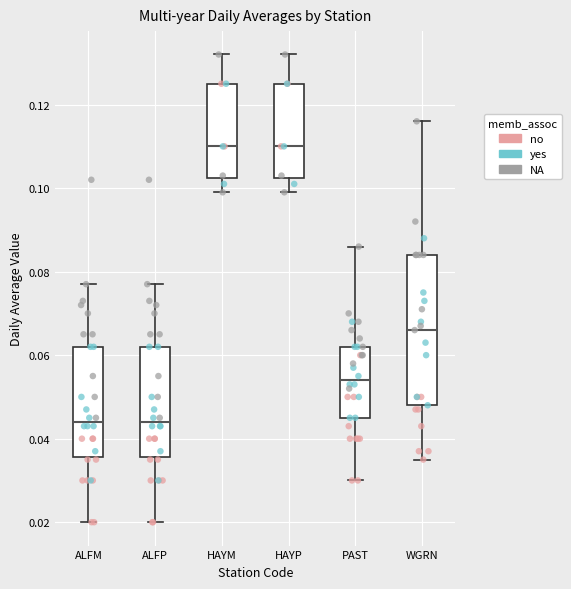

Which box is the tallest, from its lower edge to its upper edge?

WGRN